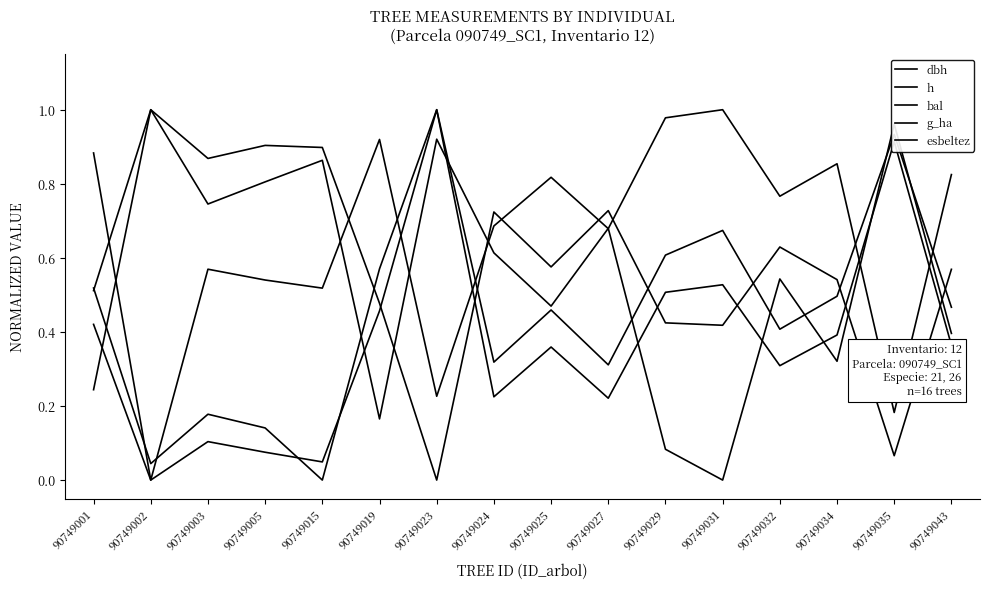

What is the difference between the second highest and second lowest values in the esbeltez series?

0.8